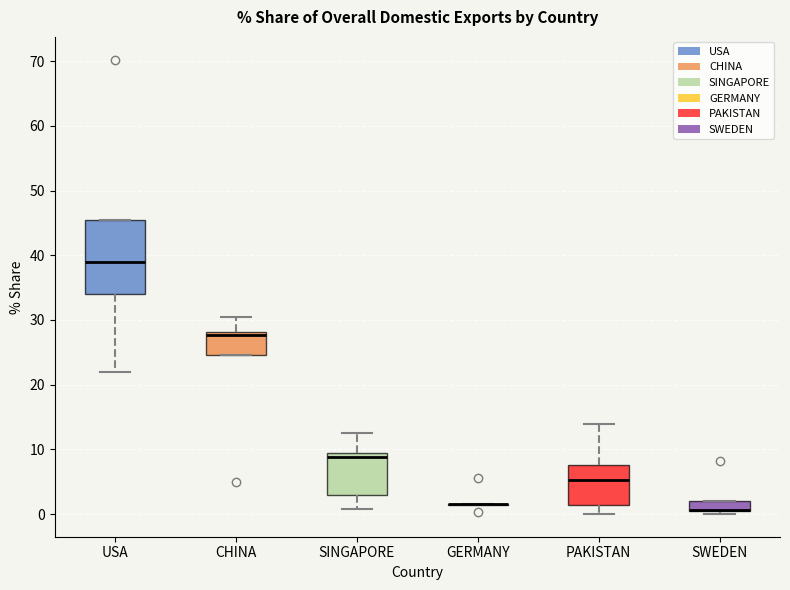

Reading left to right, transcribe this box plot: for each box, give where its median line is, the range the box spans, and where its two whiskers end, as read against the y-axis. The values are not printed on the chart, so give them approximately, as read against the axis.

USA: median 39, box 34 to 45, whiskers 22 to 45
CHINA: median 28 (just below the box's upper edge), box 25 to 28, whiskers 25 to 30
SINGAPORE: median 9 (just below the box's upper edge), box 3 to 9, whiskers 1 to 13
GERMANY: box collapsed to a line at 2, whiskers 1 to 2
PAKISTAN: median 5, box 1 to 8, whiskers 0 to 14
SWEDEN: median 1 (drawn on the box's lower edge), box 0 to 2, whiskers 0 (just below the box's lower edge) to 2